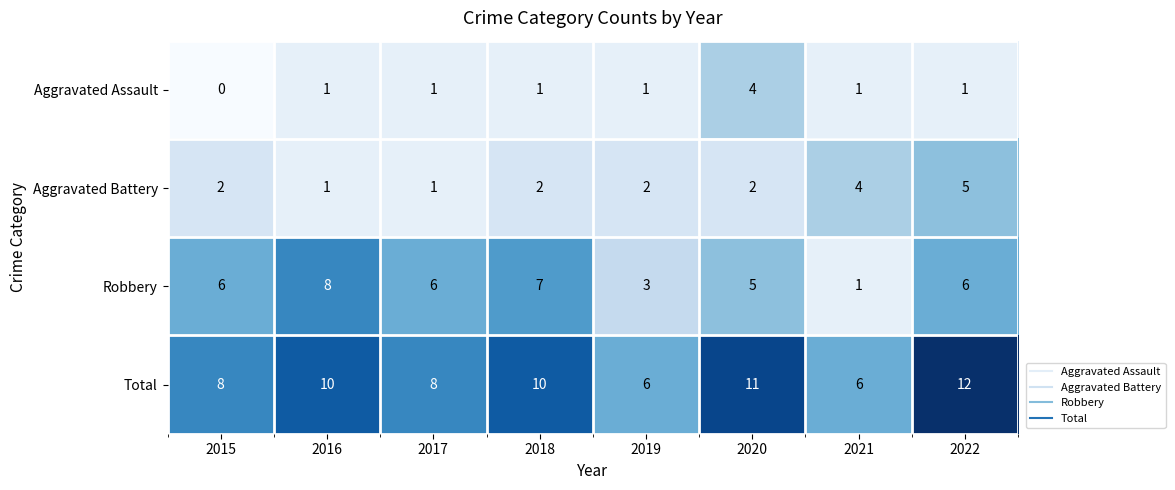

At 2015, list the series in order from smallest to largest.

Aggravated Assault, Aggravated Battery, Robbery, Total